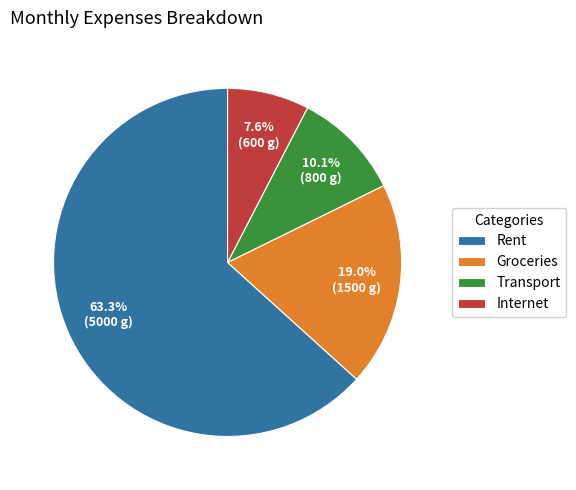

To the nearest percent, what is the difference between the Groceries and Transport slice percentages?

9%